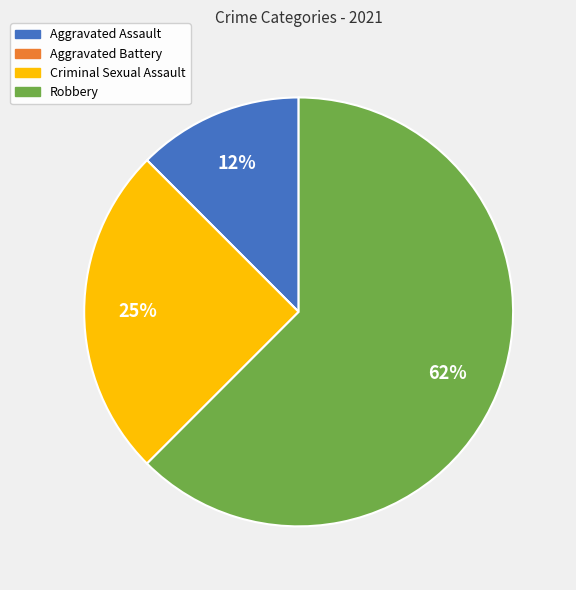

Is the sum of Criminal Sexual Assault and Robbery greater than half?

Yes